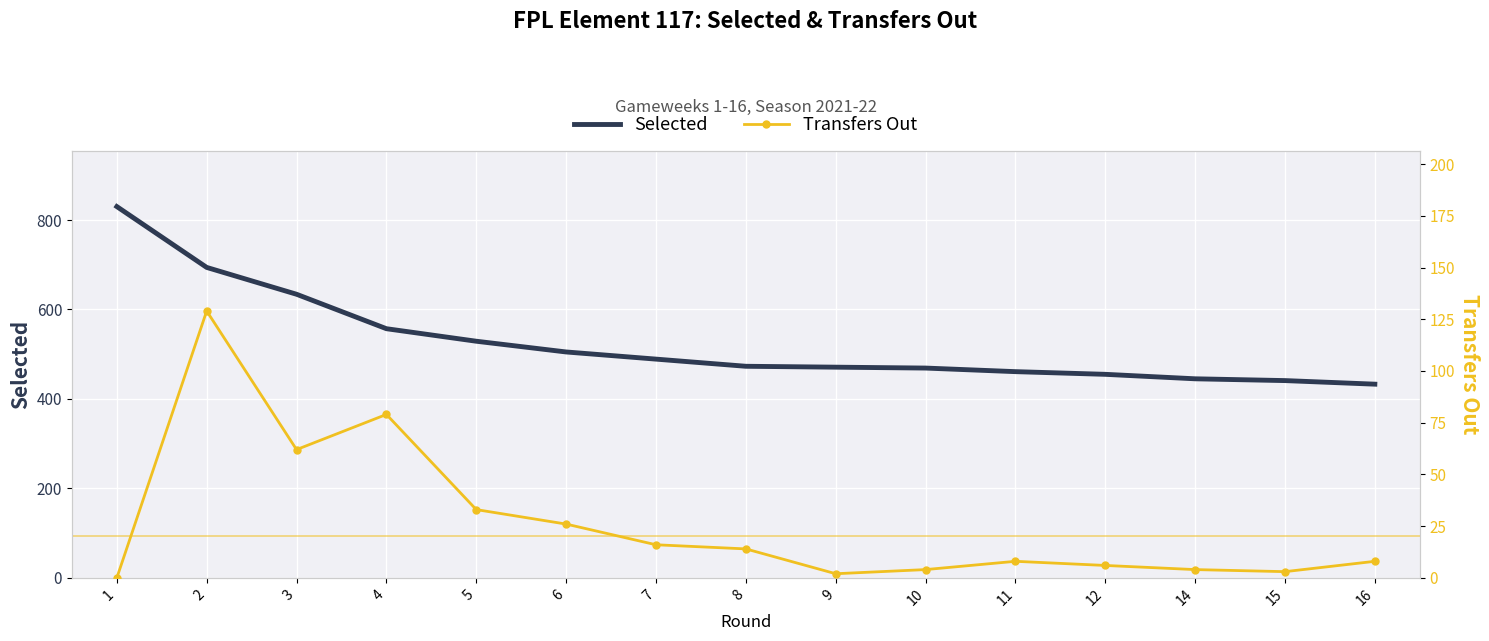

What is the difference between the second highest and second lowest values in the Selected series?

253